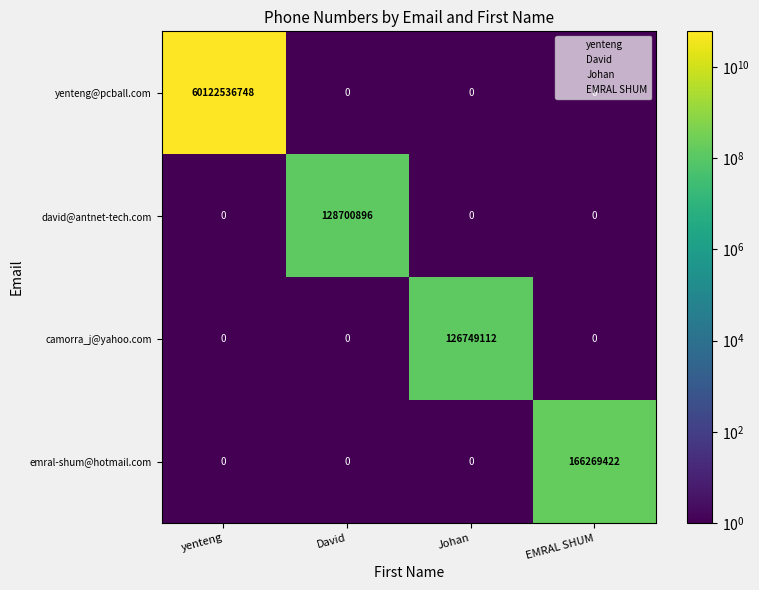

Read the emral-shum@hotmail.com value at EMRAL SHUM, to the nearest 50.

166269400